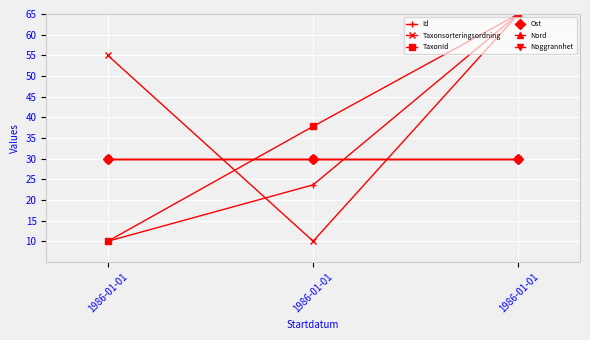

What is the value of the Ost point at the 1st from the left?

30.0